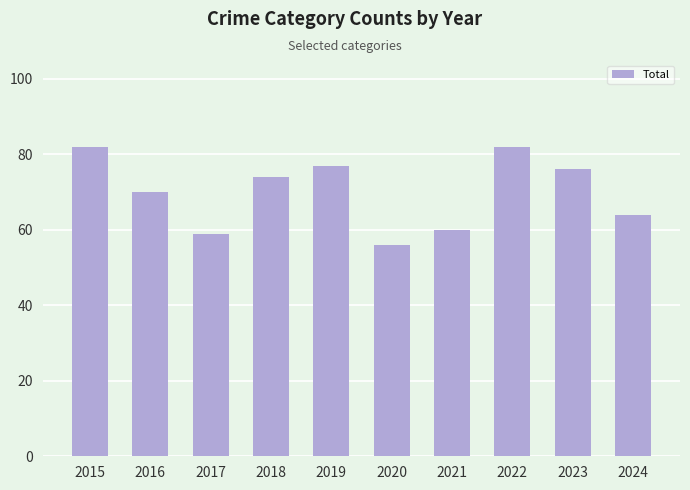

Reading left to right, what are all the values shown in this chart?

2015=82	2016=70	2017=59	2018=74	2019=77	2020=56	2021=60	2022=82	2023=76	2024=64